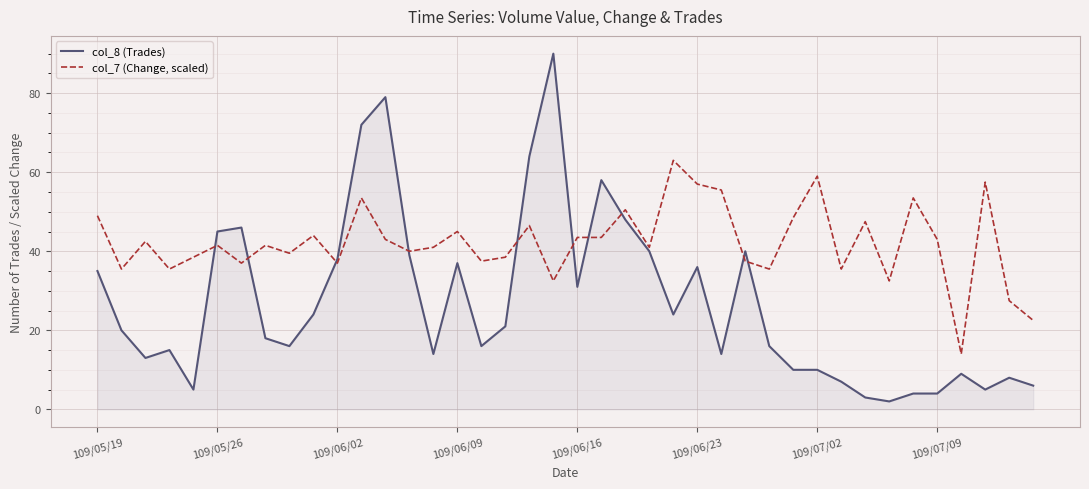

What is the difference between the maximum and minimum values in the col_8 (Trades) series?

88.0